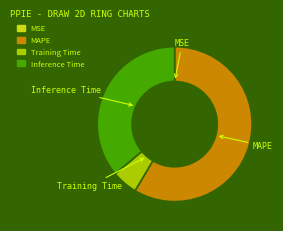

Is it true that Inference Time is 36% of the pie?

True